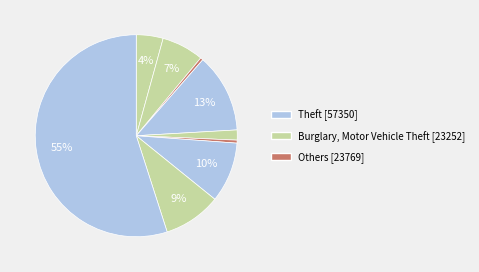

How many slices are in this pie chart?

9